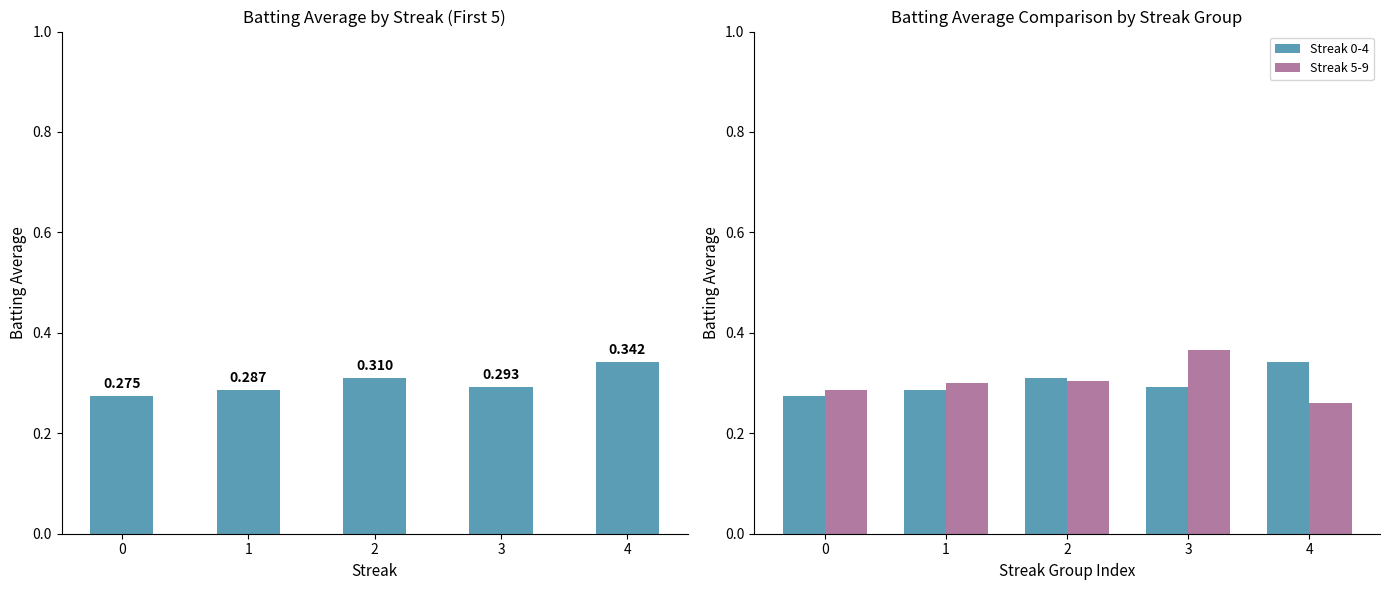

Reading left to right, extract all data points from this chart.

Batting Average1: 0=0.3	1=0.3	2=0.3	3=0.3	4=0.3
Streak 0-4: 0=0.3	1=0.3	2=0.3	3=0.3	4=0.3
Streak 5-9: 0=0.3	1=0.3	2=0.3	3=0.4	4=0.3